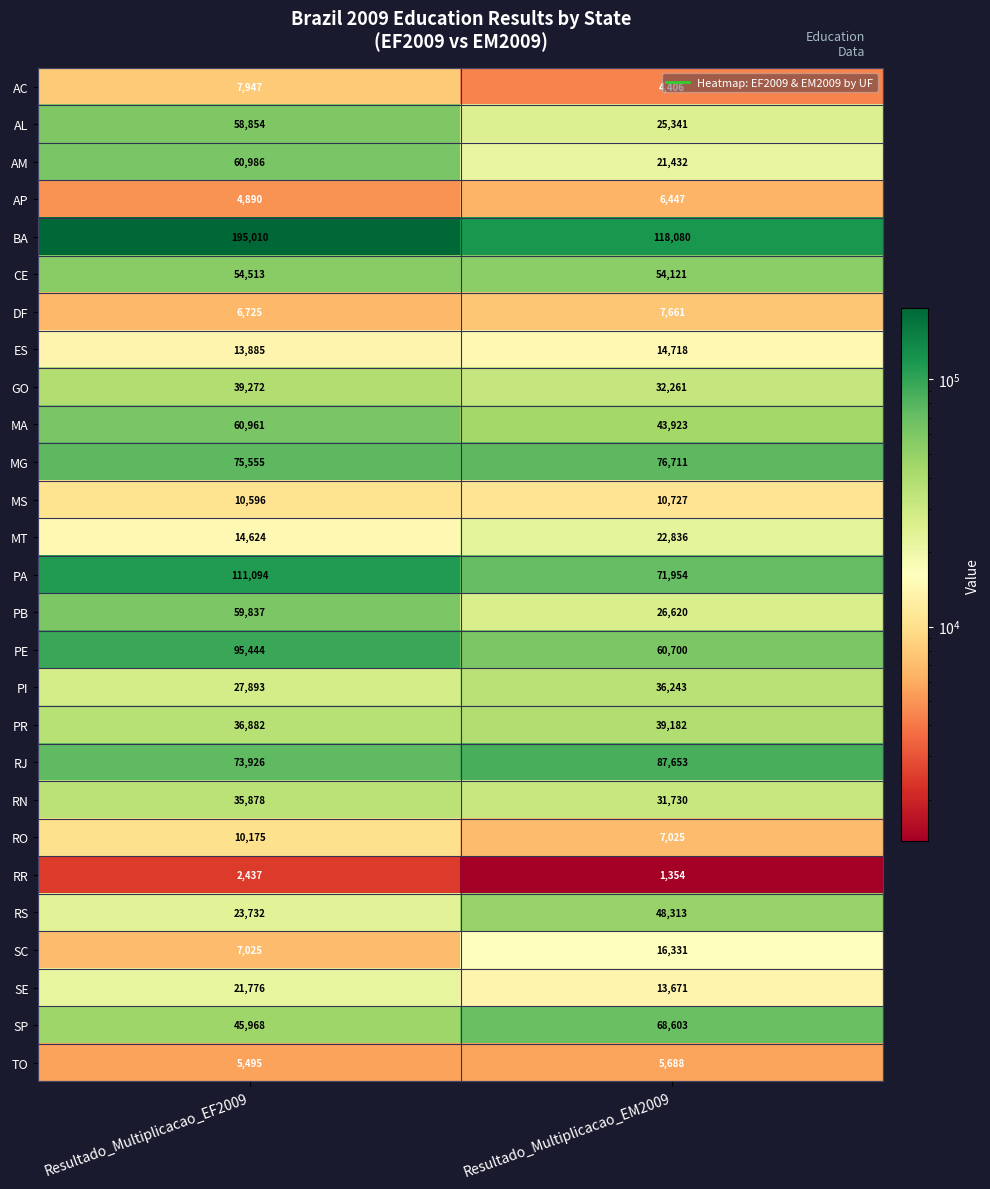

Is it true that SC equals 7025 at Resultado_Multiplicacao_EF2009?

True